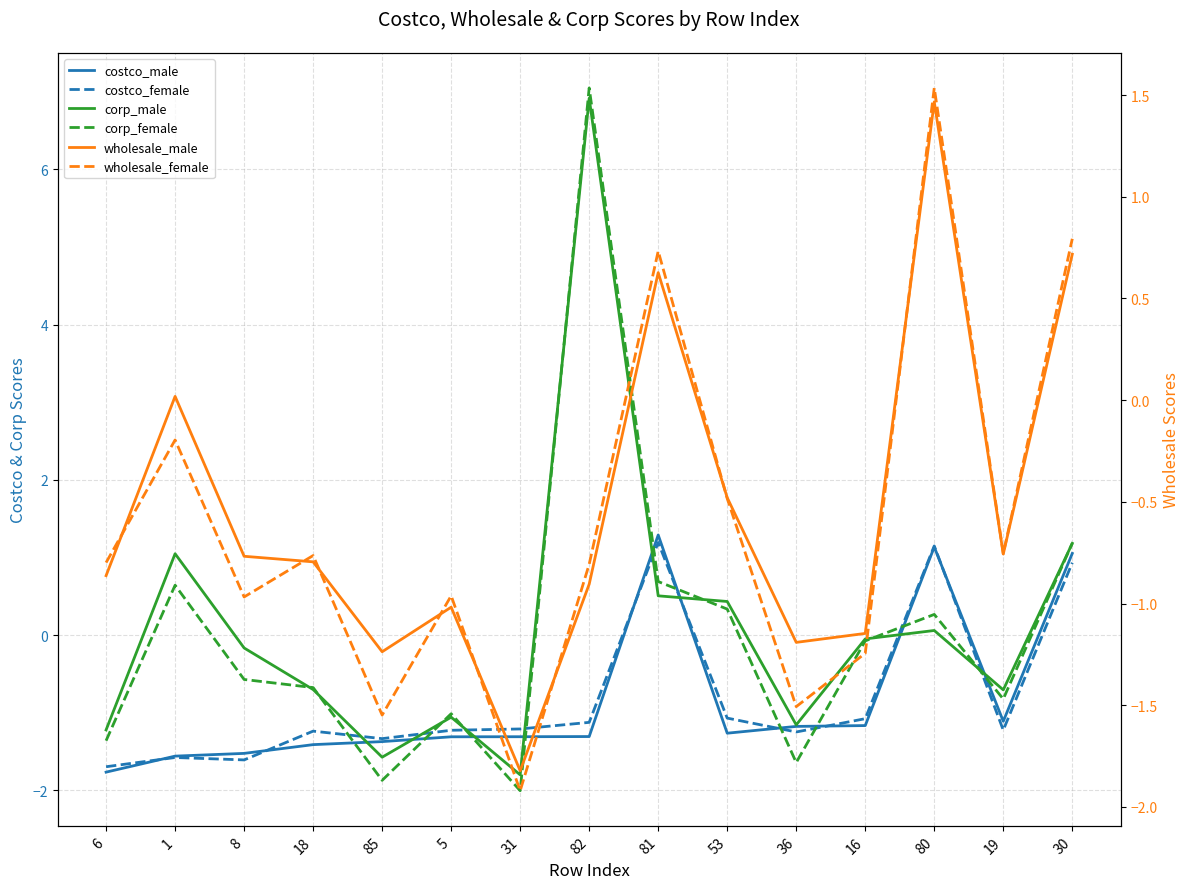

What is the difference between the maximum and second lowest values in the costco_male series?

2.8